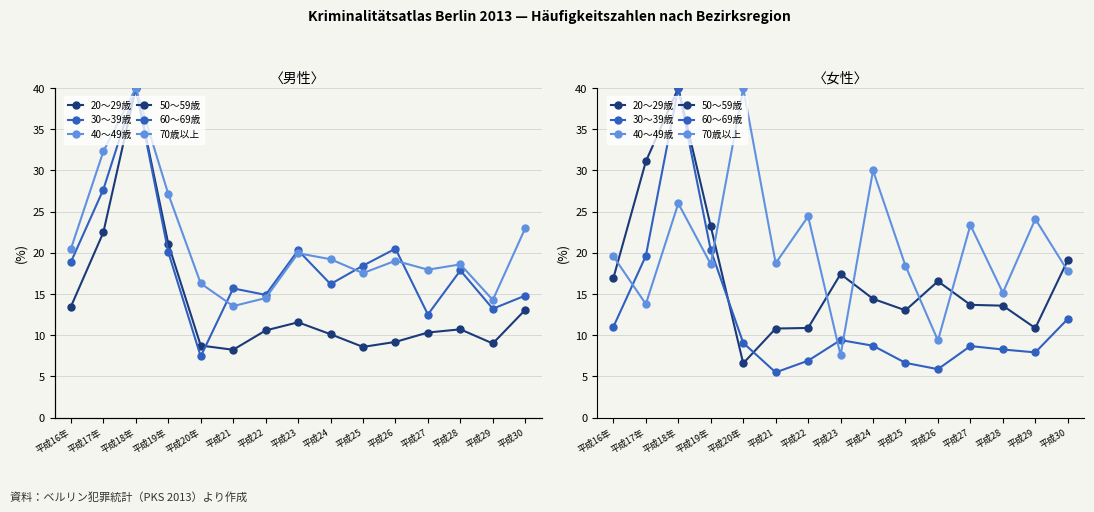

Is the value of 30～39歳 at 平成29 greater than the value of 40～49歳 at 平成23?

Yes